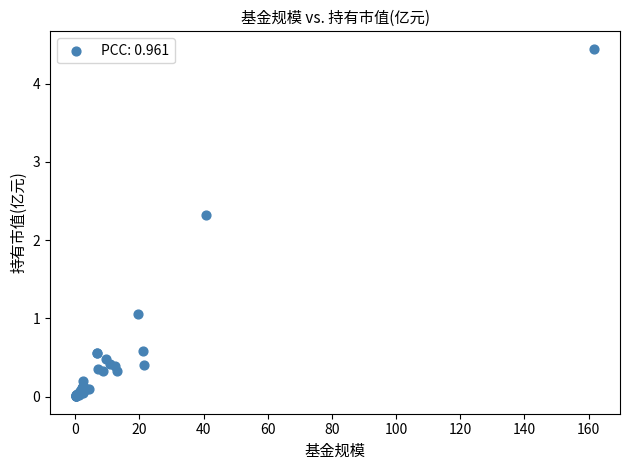

What Y value in the scatter plot is closest to 2?

2.3